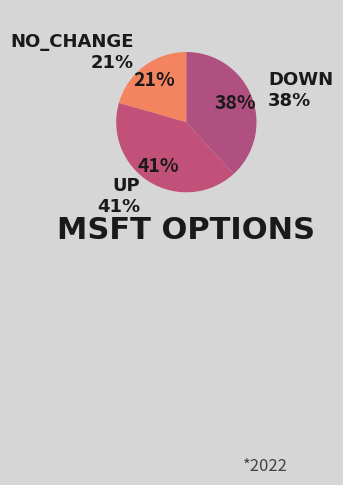

Does any single category account for the majority?

No